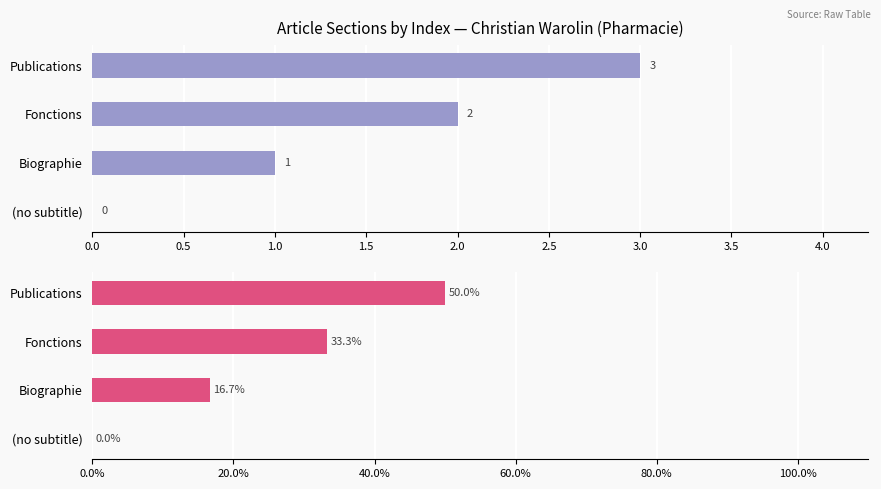

How many values in the col_0 series exceed 2?

1